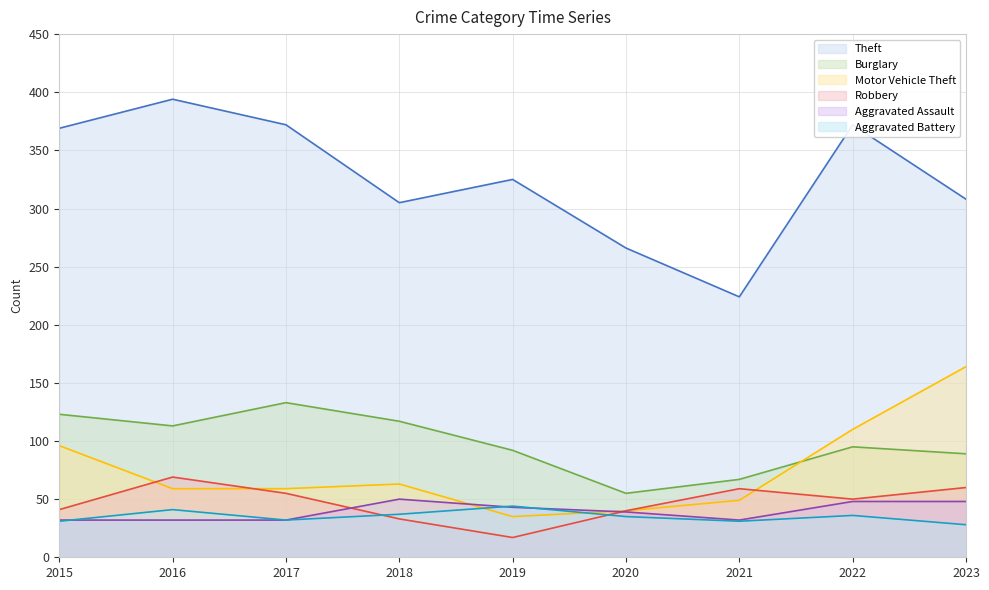

How many lines are shown in the chart?

6